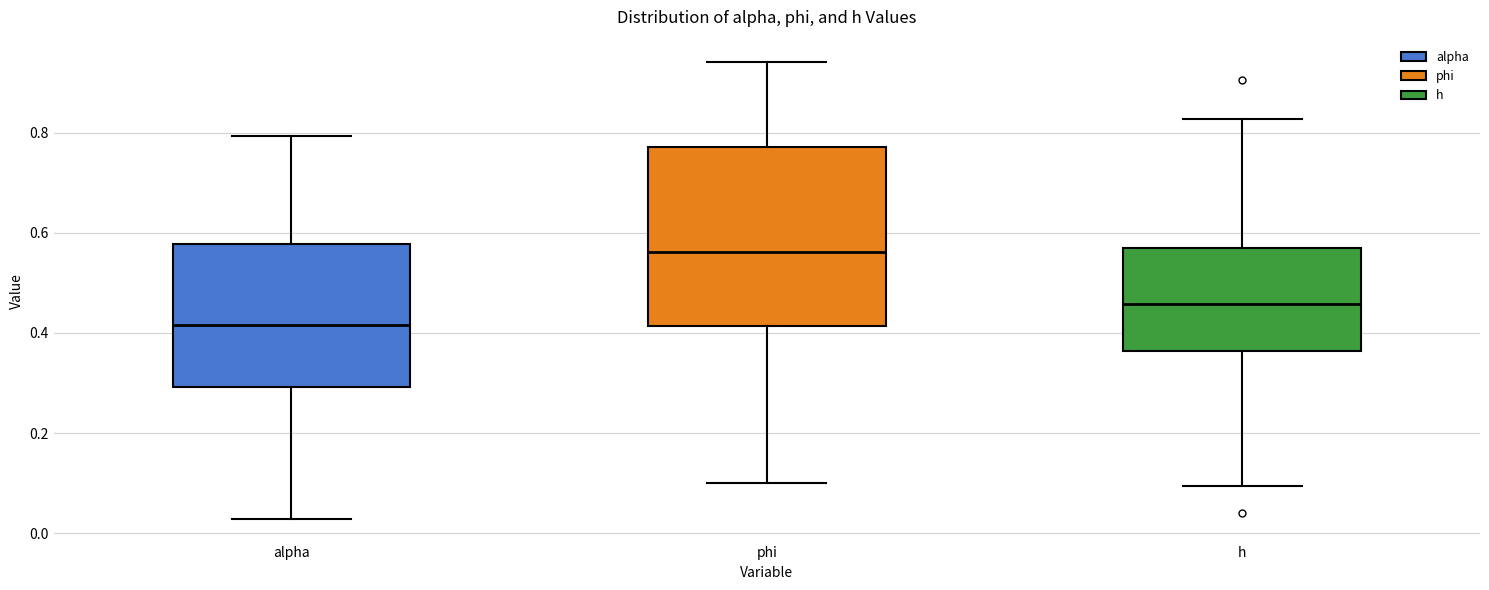

Which box is the tallest, from its lower edge to its upper edge?

phi